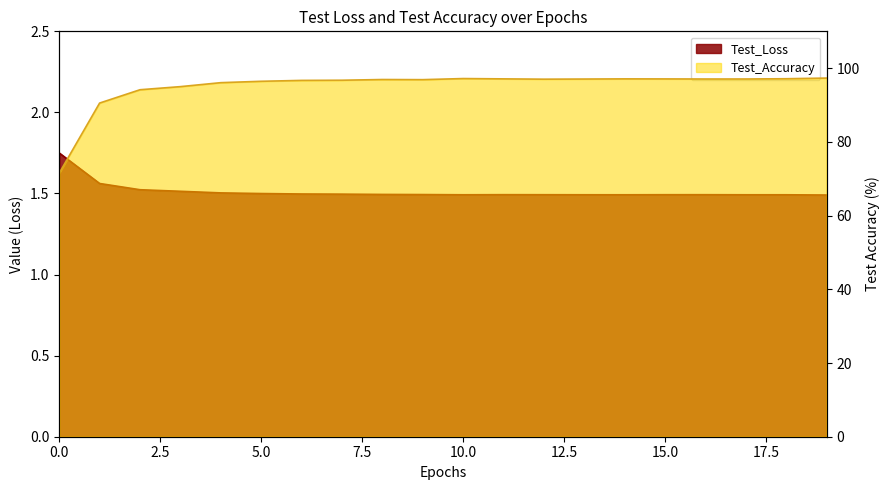

At which category is the sum across all series the highest?

19